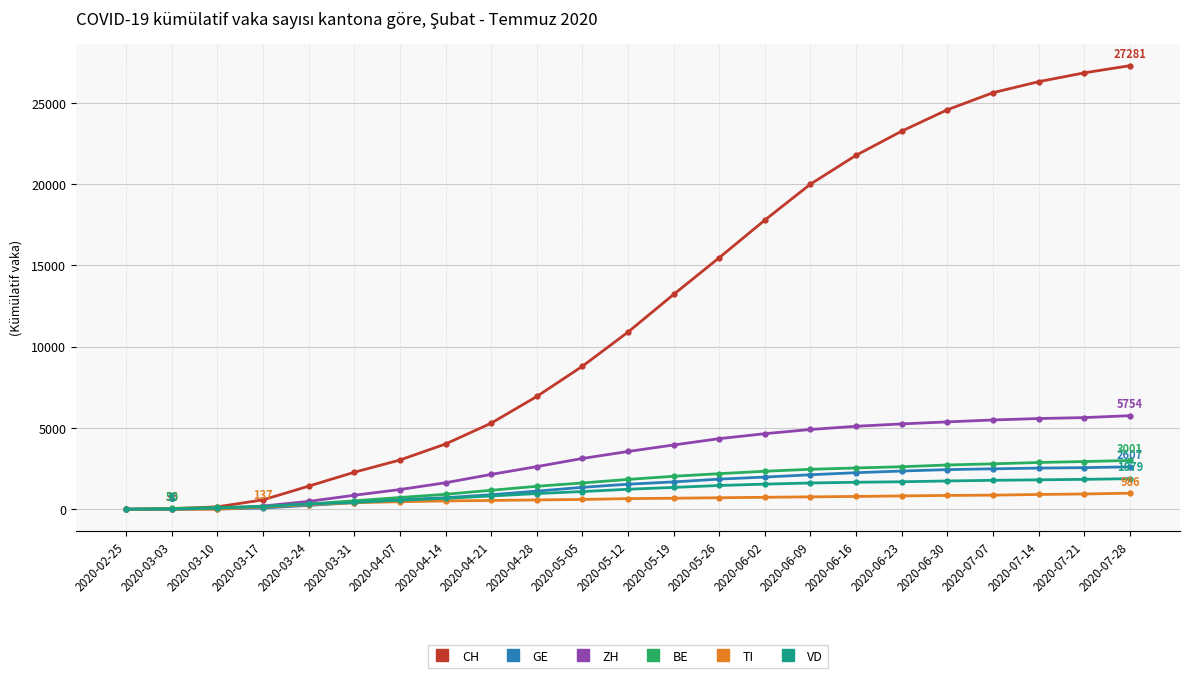

What is the label of the 22nd point from the right?

2020-03-03